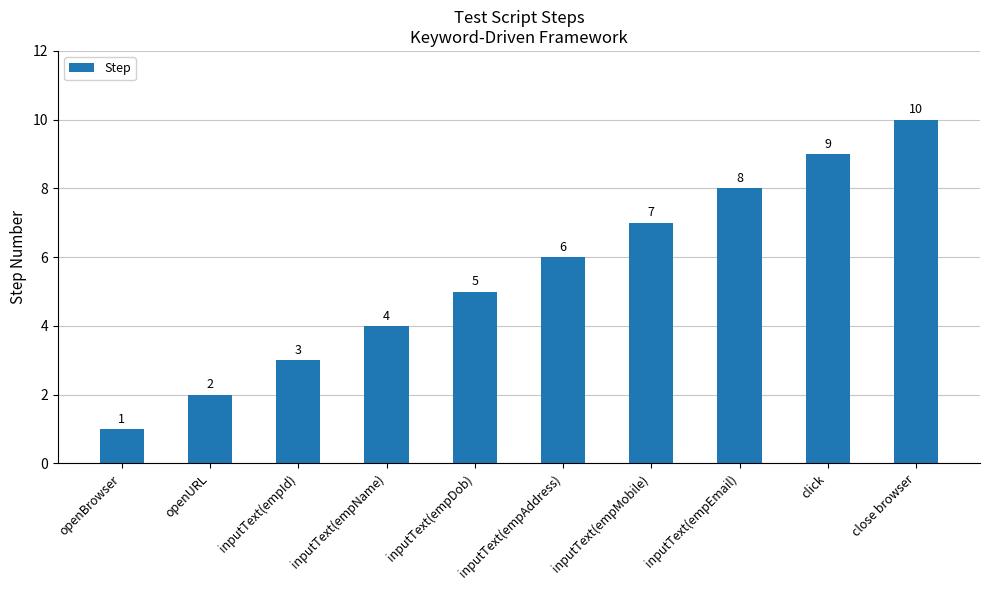

What is the difference between the maximum and second lowest values?

8